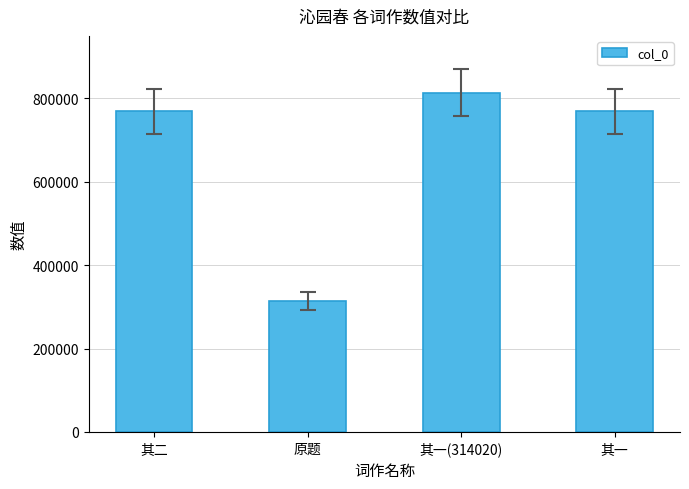

What is the difference between the values at 其一(314020) and 其一?

44240